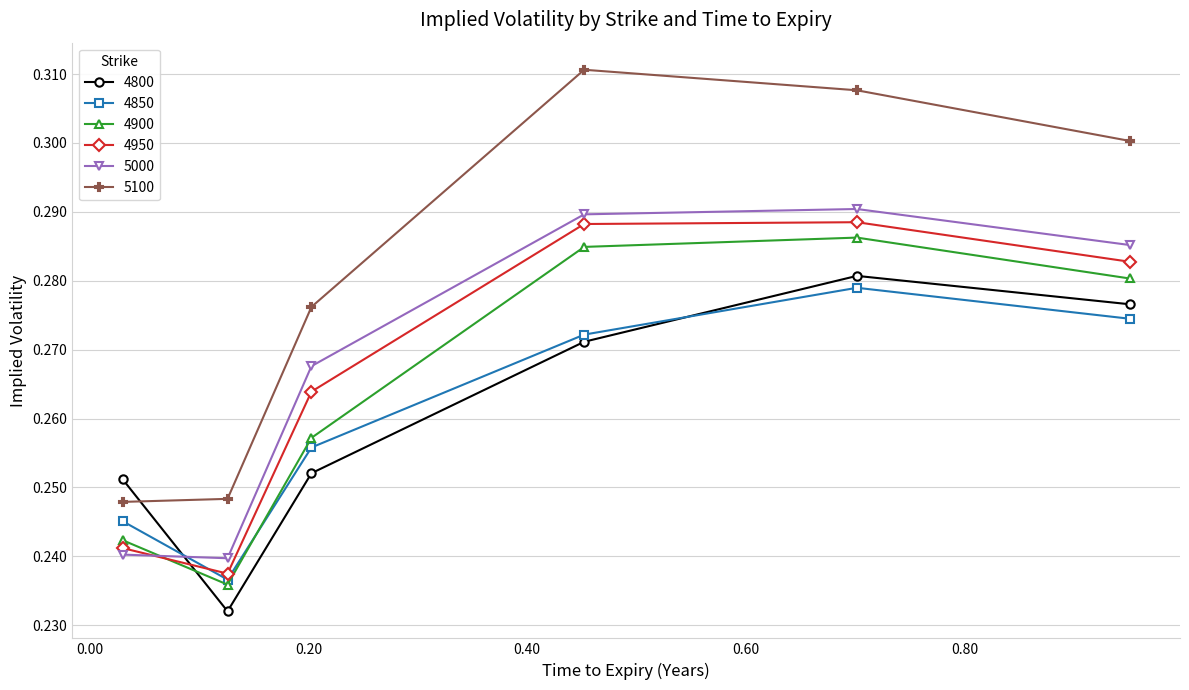

In 4900, how many points are higher than both neighbors (excluding endpoints)?

1